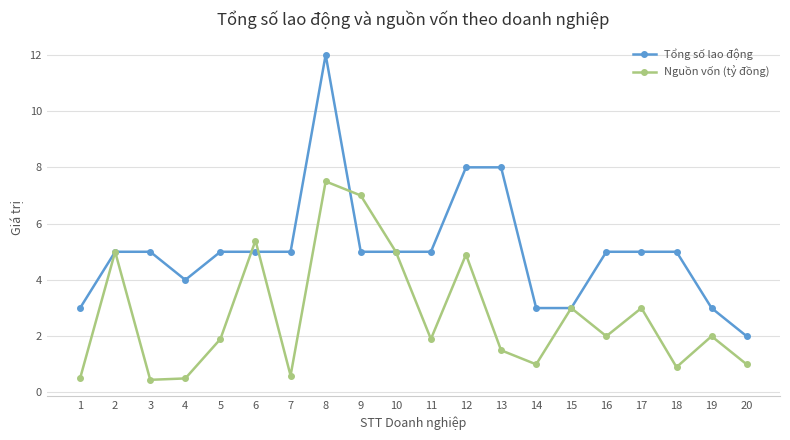

Which category has the lowest value in the Tổng số lao động series?

20